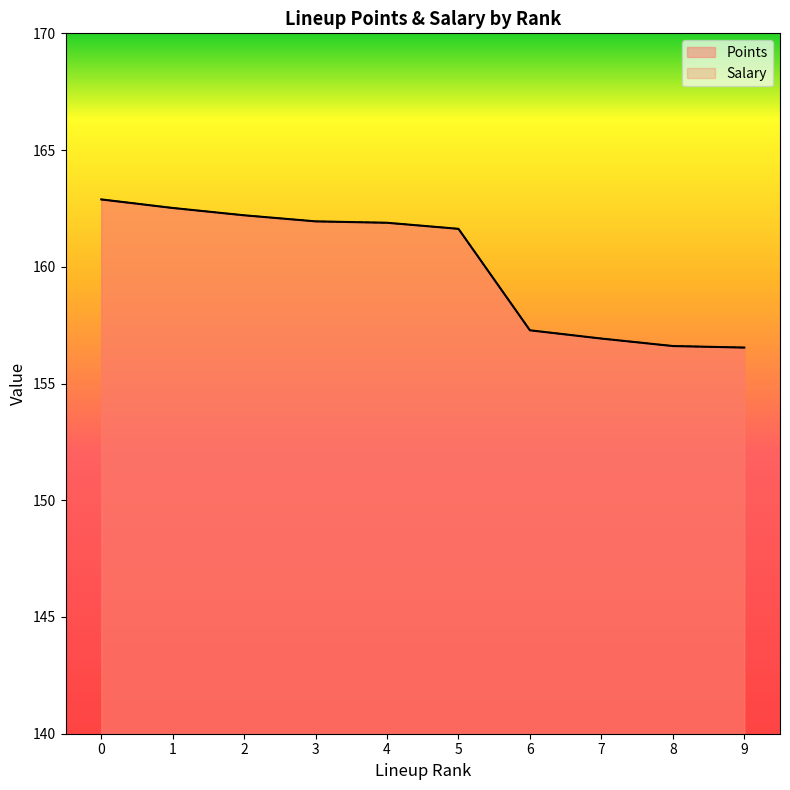

Which series has the largest total across all categories?

Points